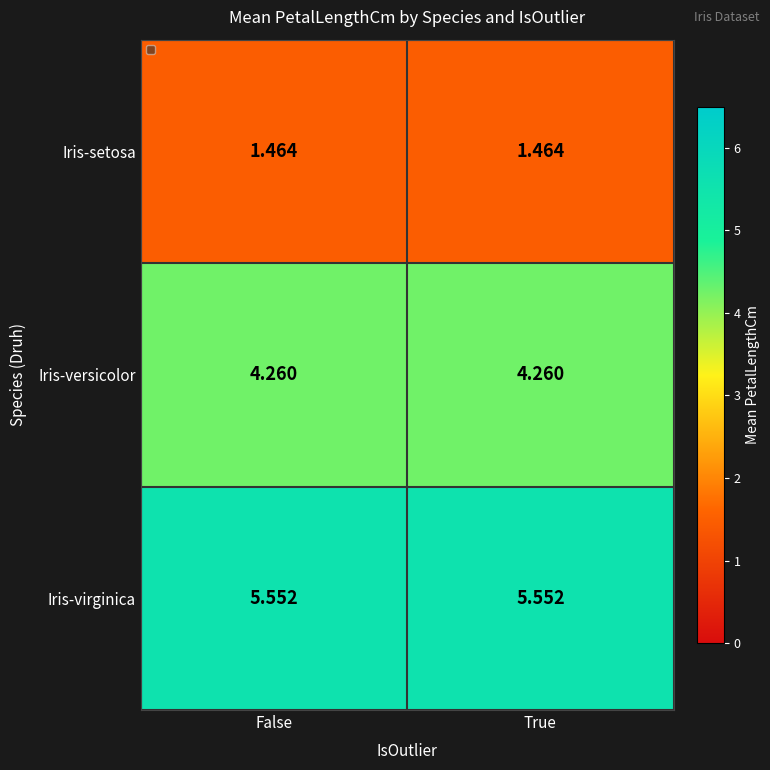

List the series in order of their peak value, highest first.

Iris-virginica, Iris-versicolor, Iris-setosa